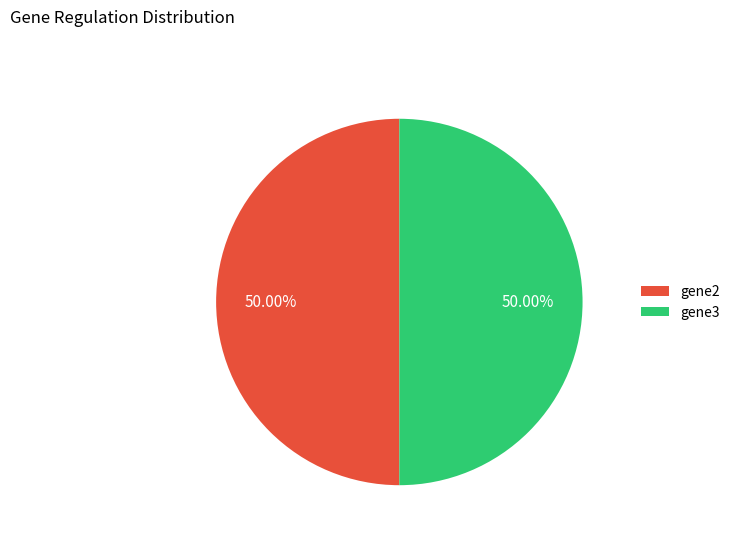

Count the number of slices in the pie.

2